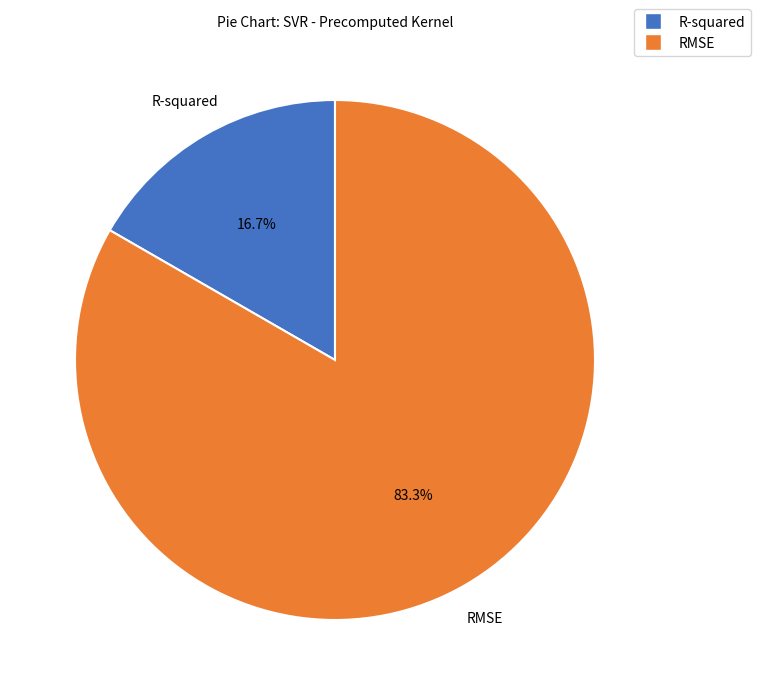

True or false: RMSE accounts for 83% of the total.

True